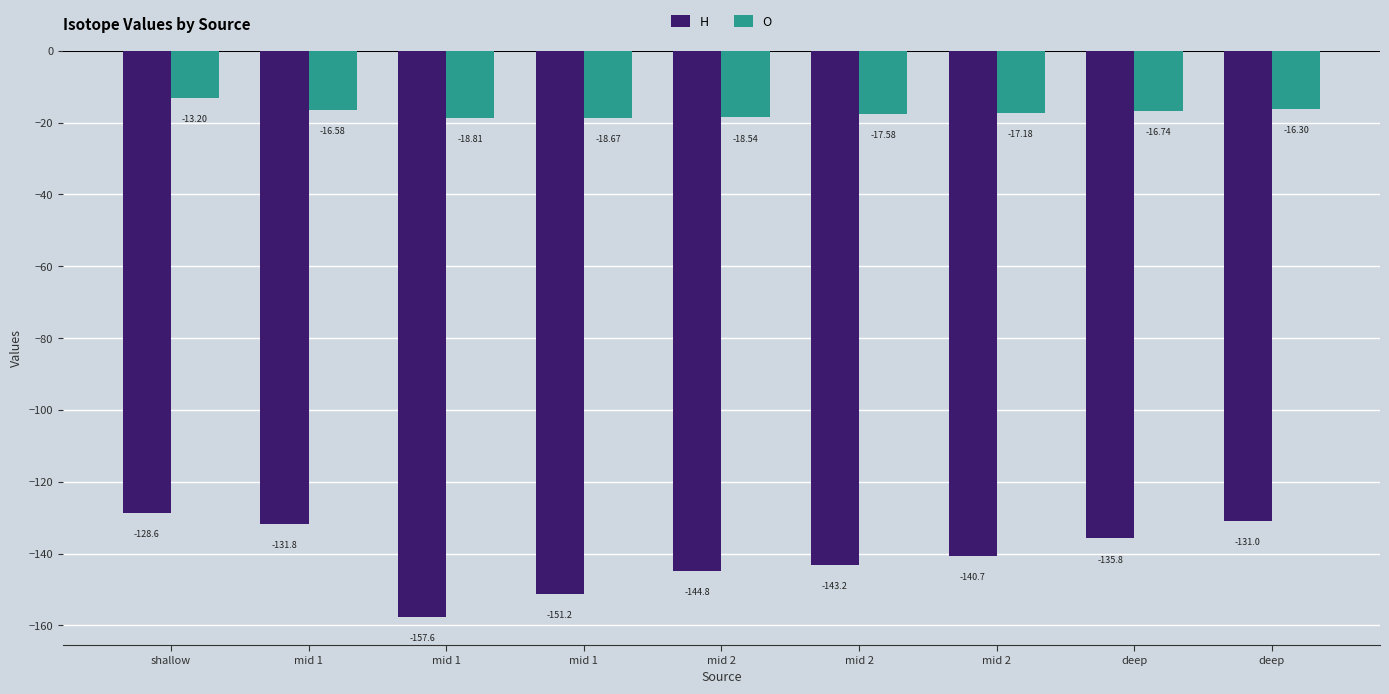

Count the number of categories in the chart.

9